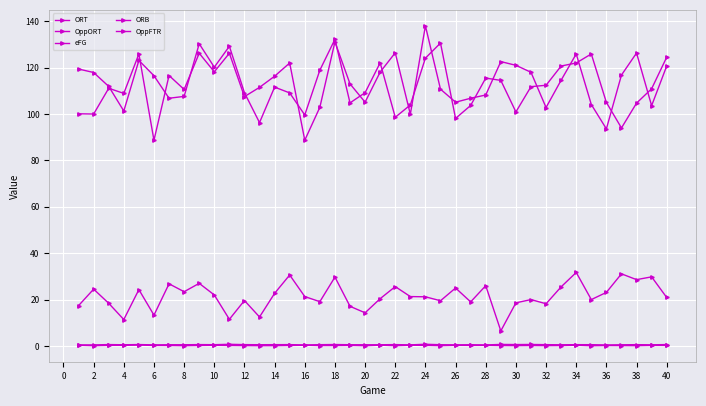

True or false: ORB has more than 0 interior local peaks.

True